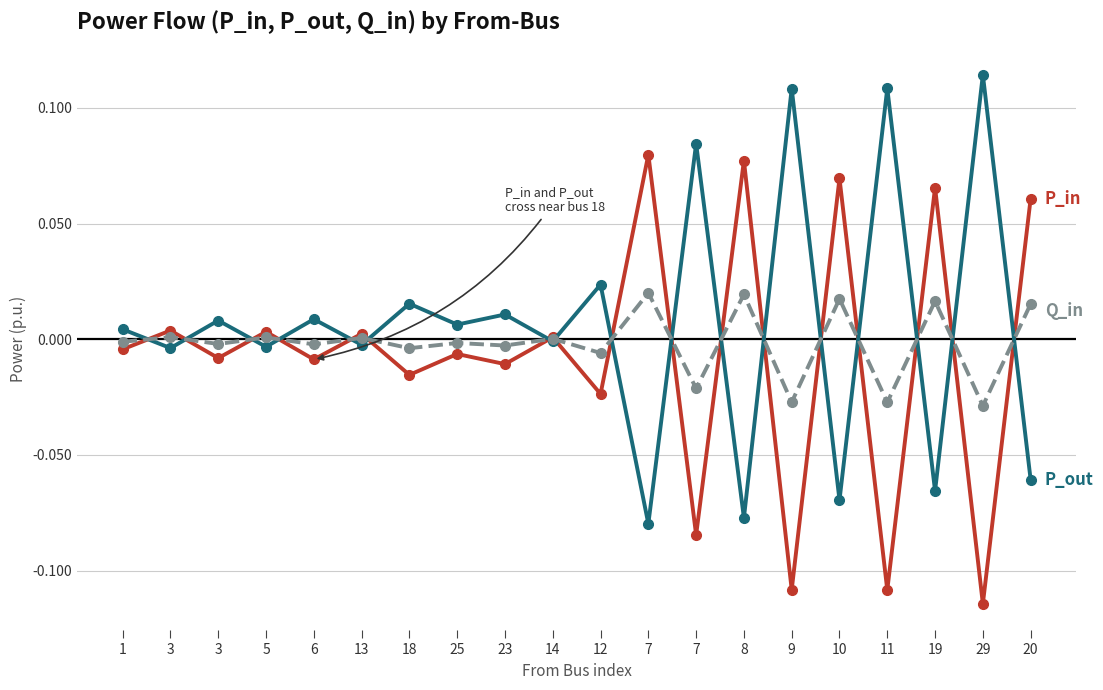

How many lines are shown in the chart?

3